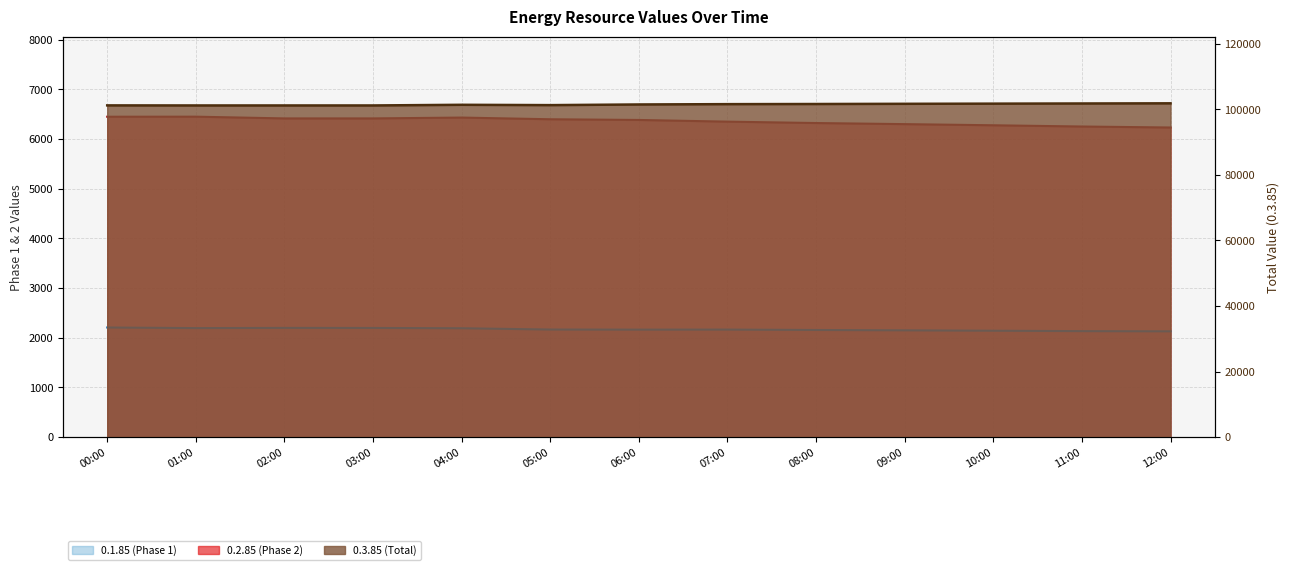

List the series in order of their peak value, highest first.

0.3.85 (Total), 0.2.85 (Phase 2), 0.1.85 (Phase 1)